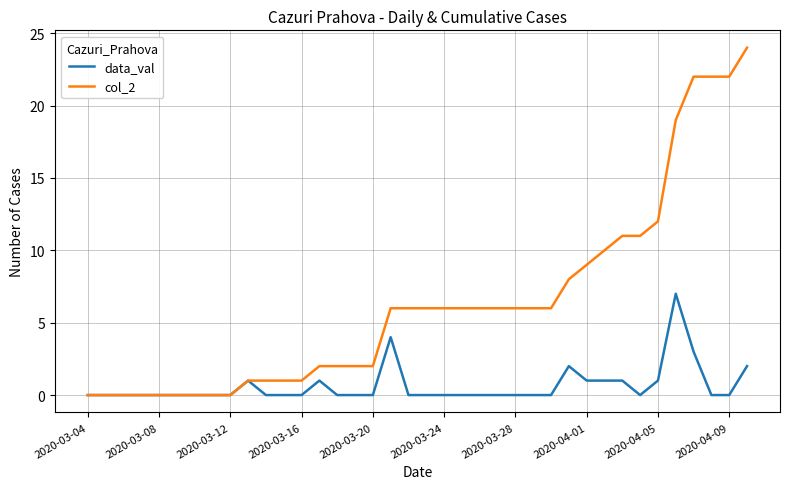

Which series has the largest total across all categories?

col_2